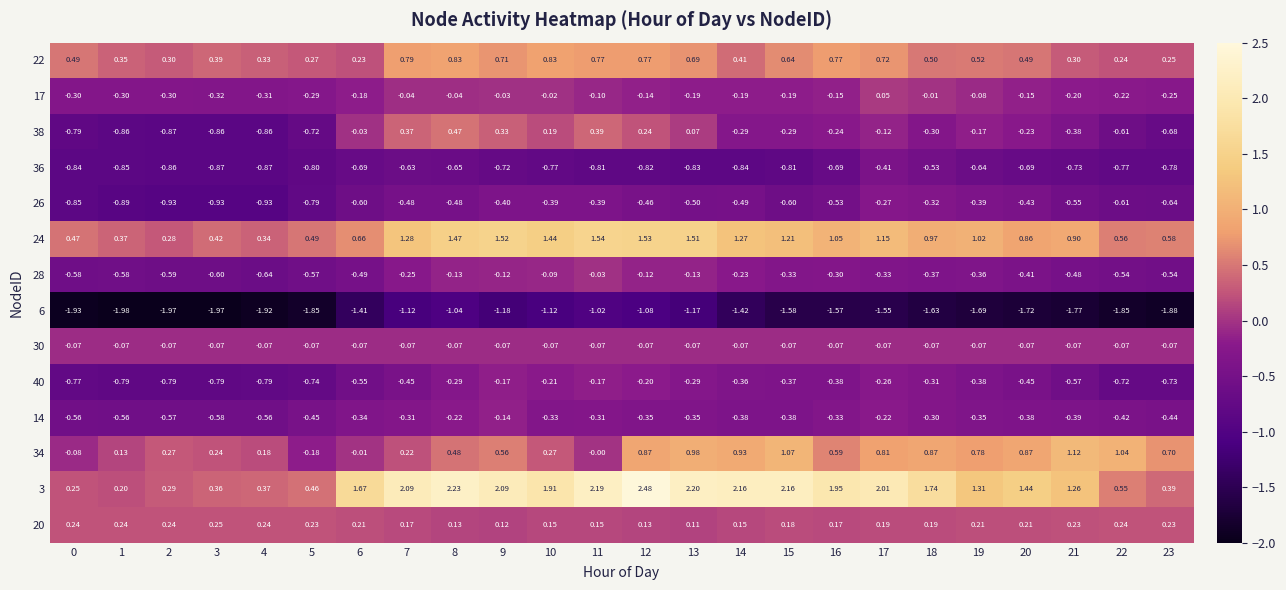

Is the value of 38 at 9 greater than the value of 3 at 1?

Yes